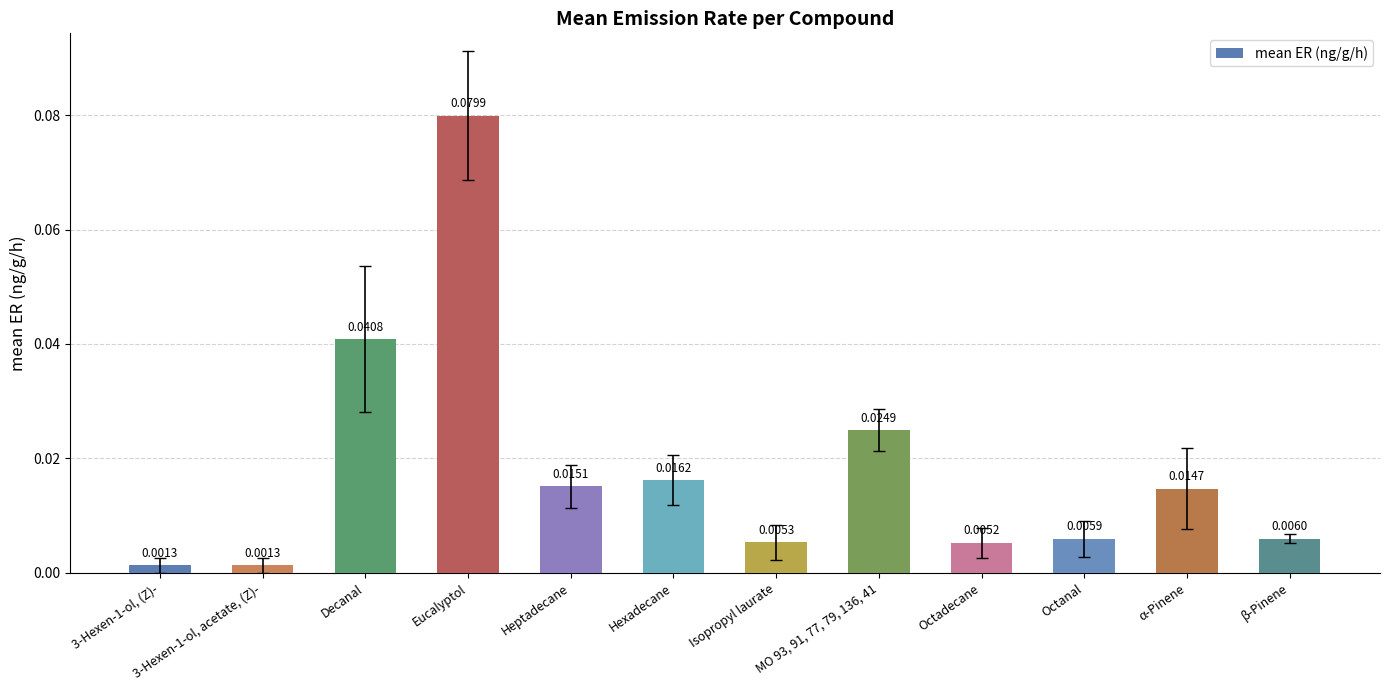

What is the label of the 9th bar from the left?

Octadecane